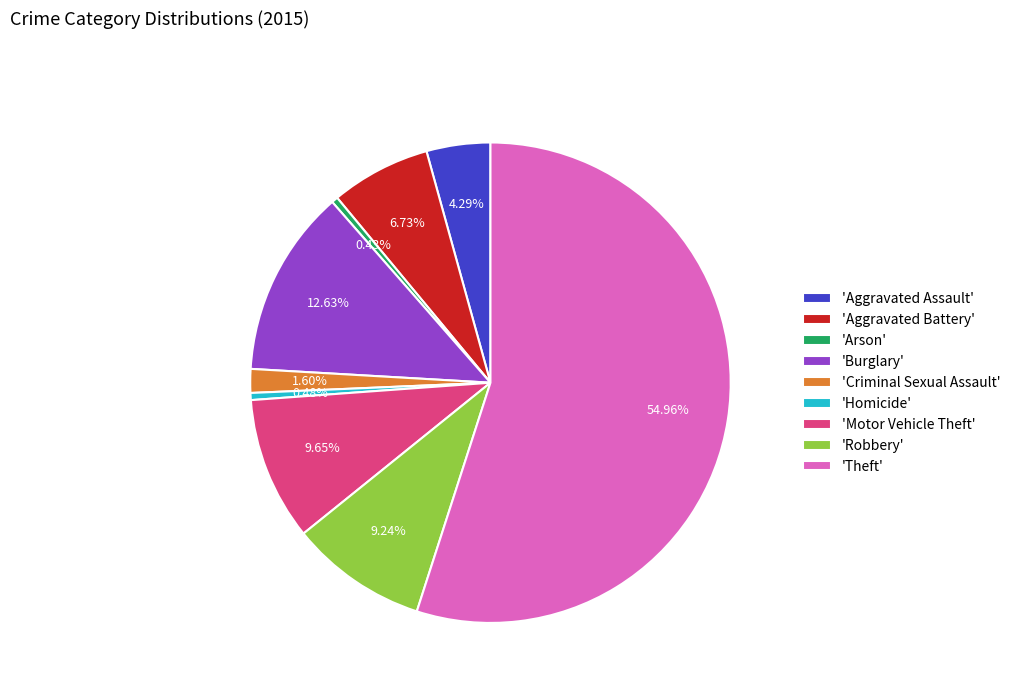

What is the largest slice in the pie chart?

'Theft'